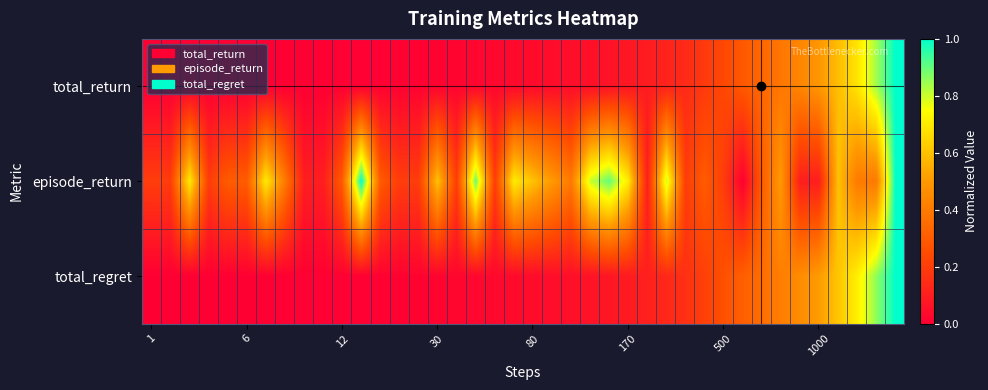

Reading left to right, list all the values displayed in this chart.

total_return: 0.0	0.0	0.0	0.0	0.0	0.0	0.0	0.0	0.0	0.0	0.0	0.0	0.0	0.0	0.0	0.0	0.0	0.0	0.0	0.0	0.0	0.0	0.0	0.1	0.1	0.1	0.1	0.1	0.1	0.2	0.2	0.3	0.3	0.4	0.4	0.5	0.6	0.7	0.8	1.0
episode_return: 0.2	0.2	0.7	0.2	0.3	0.3	0.7	0.4	0.1	0.1	0.3	1.0	0.3	0.2	0.2	0.6	0.2	0.9	0.2	0.7	0.6	0.5	0.4	0.8	0.9	0.7	0.1	0.8	0.2	0.3	0.2	0.0	0.3	0.5	0.1	0.1	0.6	0.4	0.4	1.0
total_regret: 0.0	0.0	0.0	0.0	0.0	0.0	0.0	0.0	0.0	0.0	0.0	0.0	0.0	0.0	0.0	0.0	0.0	0.0	0.0	0.0	0.0	0.0	0.1	0.1	0.1	0.1	0.1	0.1	0.2	0.2	0.3	0.3	0.4	0.4	0.5	0.5	0.6	0.7	0.9	1.0